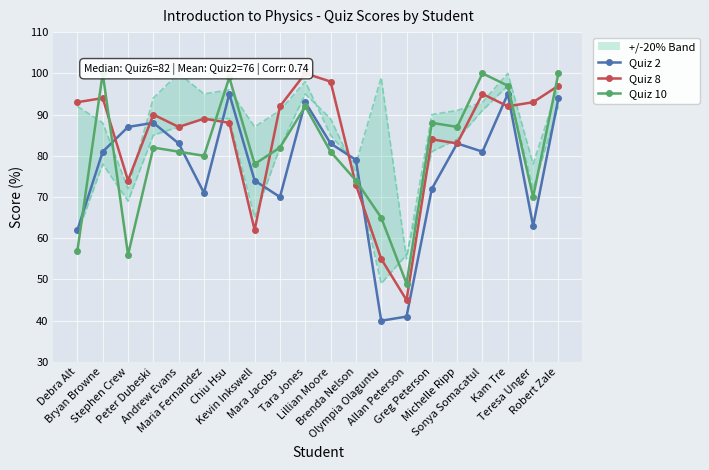

Rank the series at Bryan Browne from highest to lowest value.

Quiz 10, Quiz 8, Quiz 2